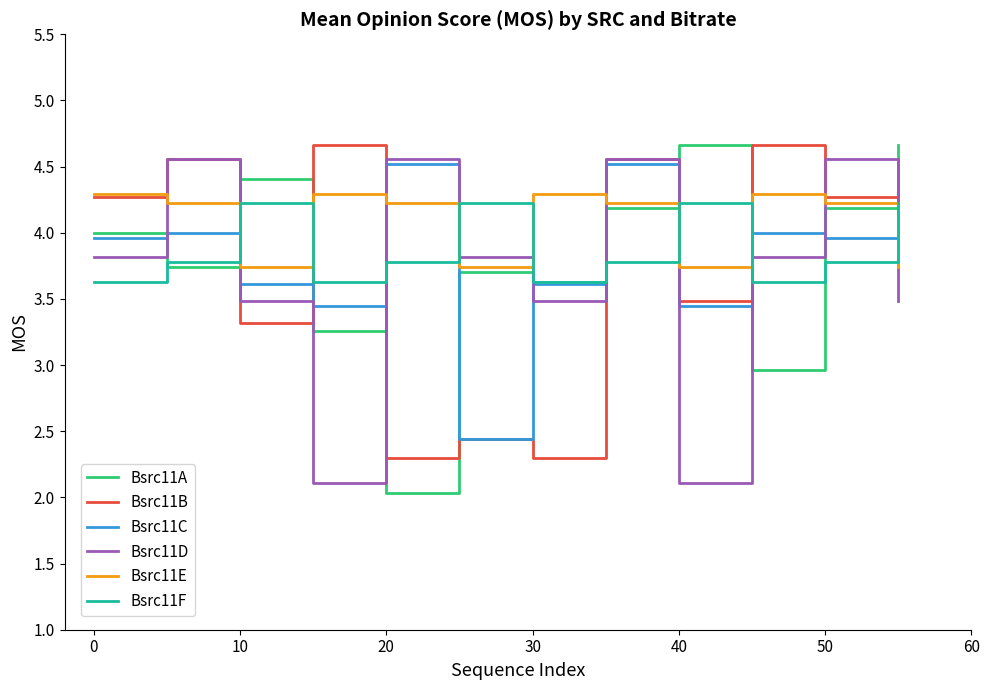

Which series has the largest total across all categories?

Bsrc11E